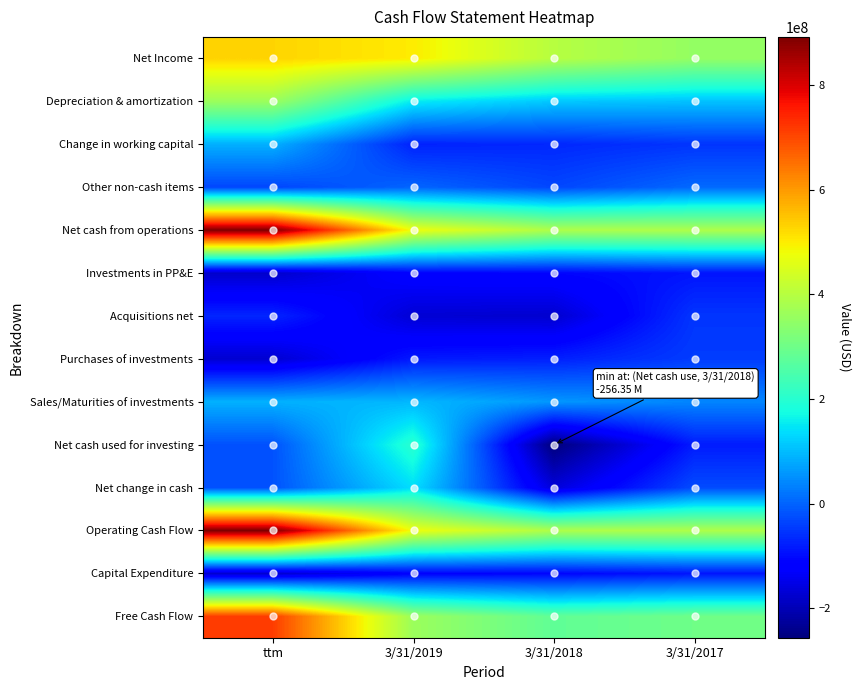

List the series in order of their peak value, highest first.

Net cash from operations, Operating Cash Flow, Free Cash Flow, Net Income, Depreciation & amortization, Net cash used for investing, Net change in cash, Sales/Maturities of investments, Change in working capital, Other non-cash items, Purchases of investments, Acquisitions net, Investments in PP&E, Capital Expenditure